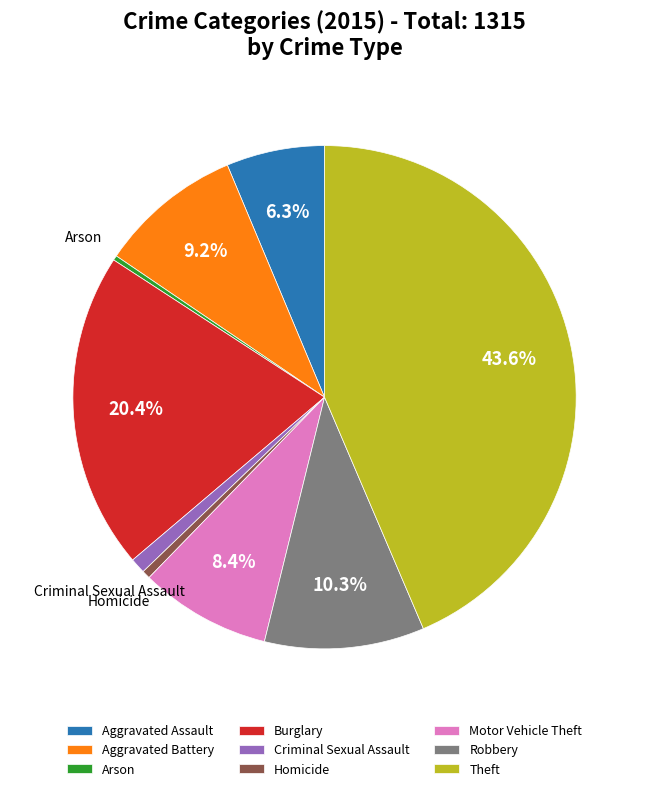

Which has a higher value, Burglary or Arson?

Burglary